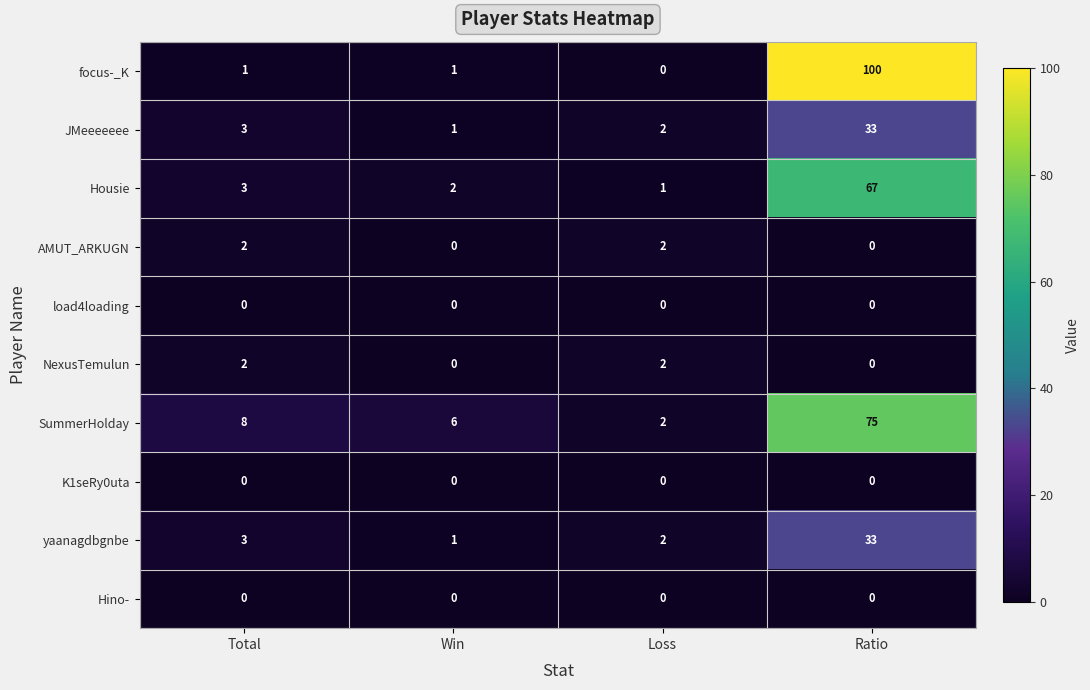

The value of SummerHolday at Total is 3. True or false?

False